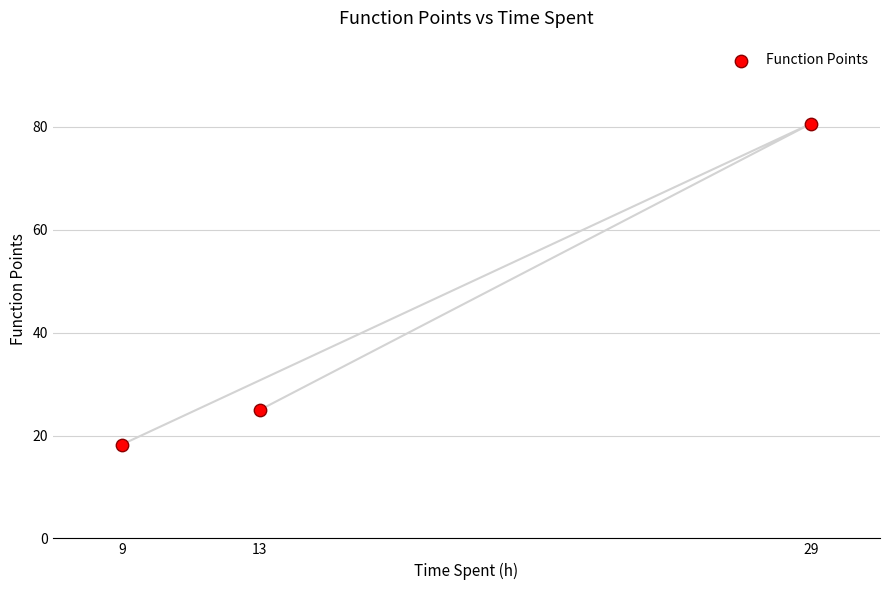

What Y value in the scatter plot is closest to 49?

25.0